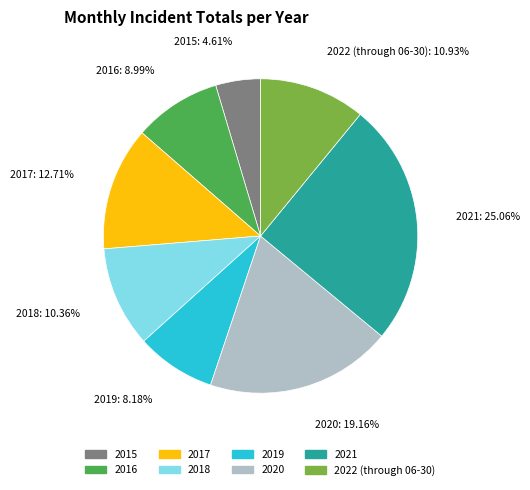

Combined, do 2022 (through 06-30) and 2016 account for over 50%?

No